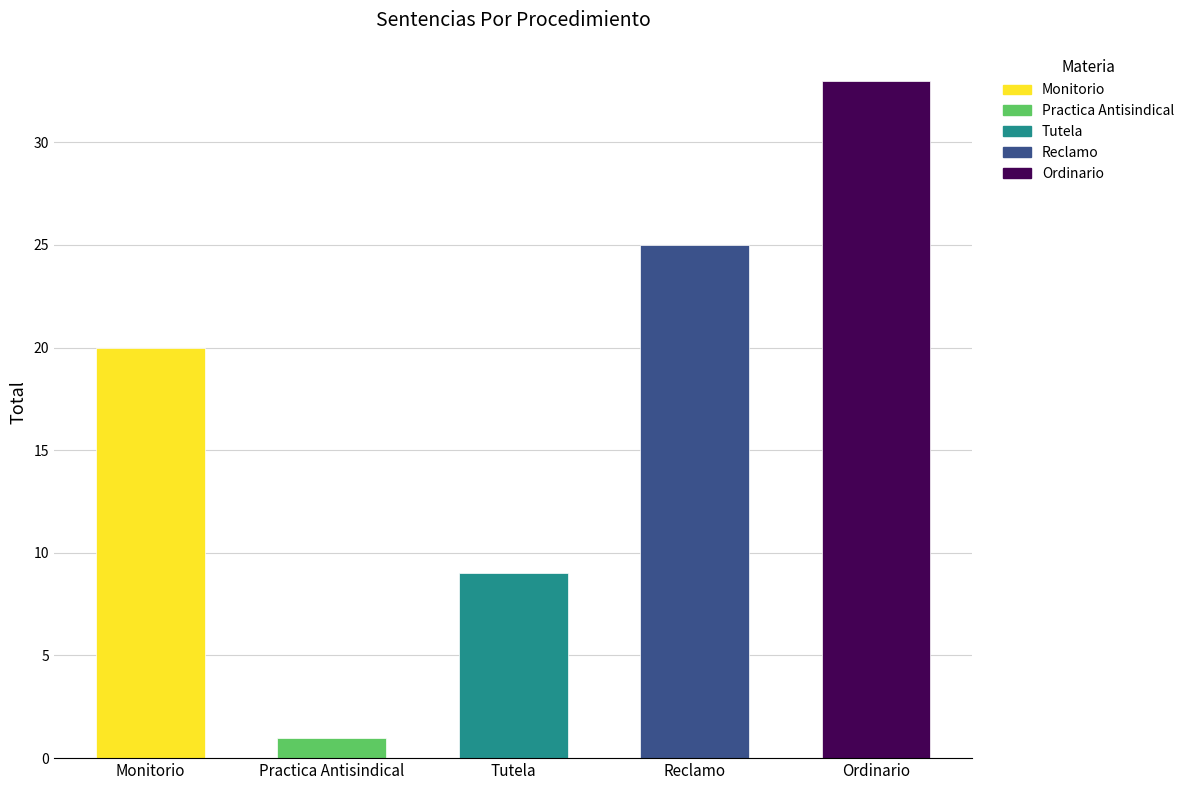

What is the sum of all values?

88